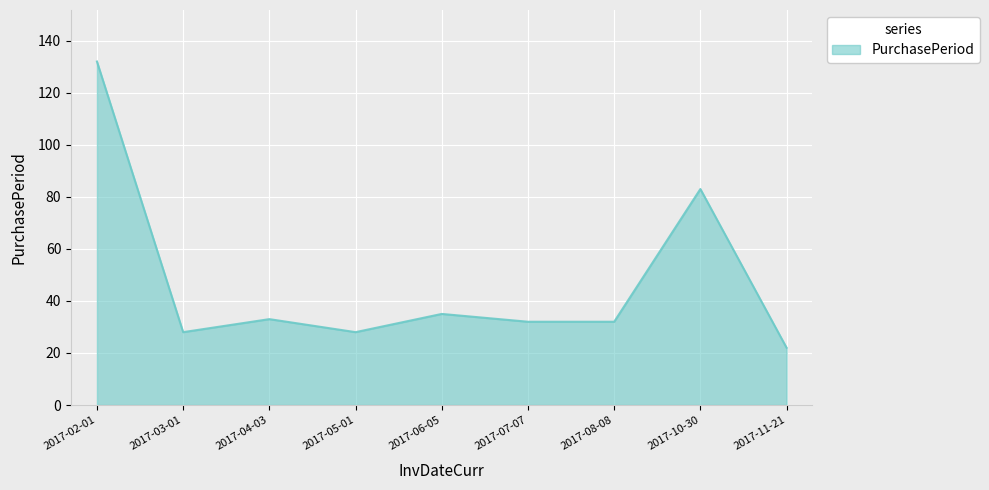

The chart shows a value of 32 at 2017-08-08. True or false?

True